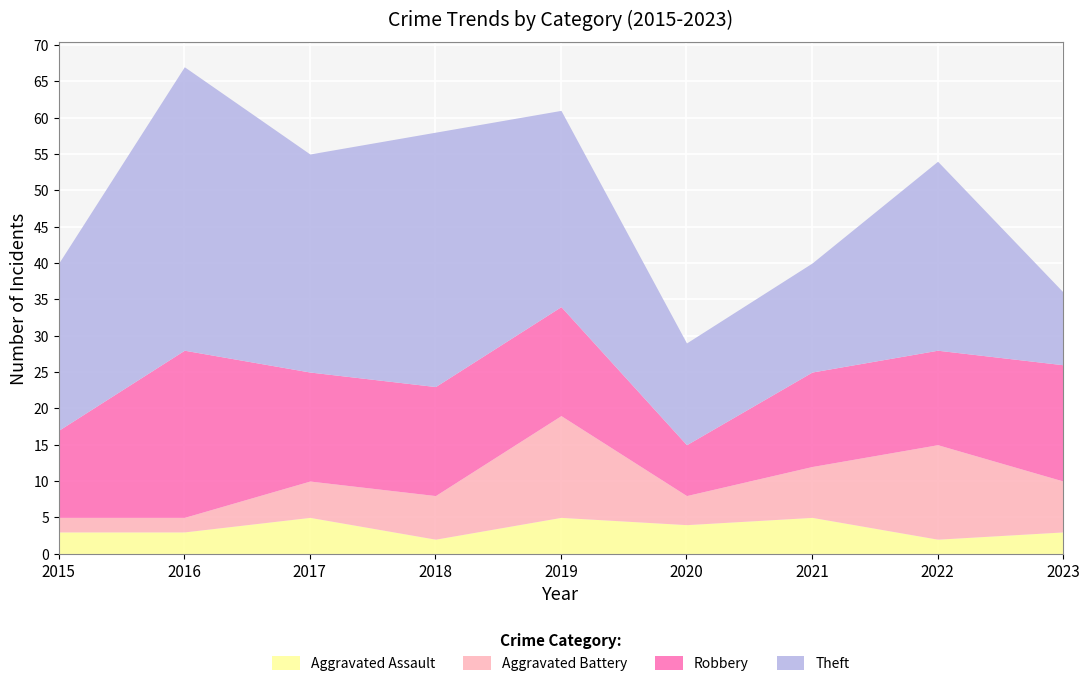

What is the difference between the maximum and minimum values in the Aggravated Assault series?

3